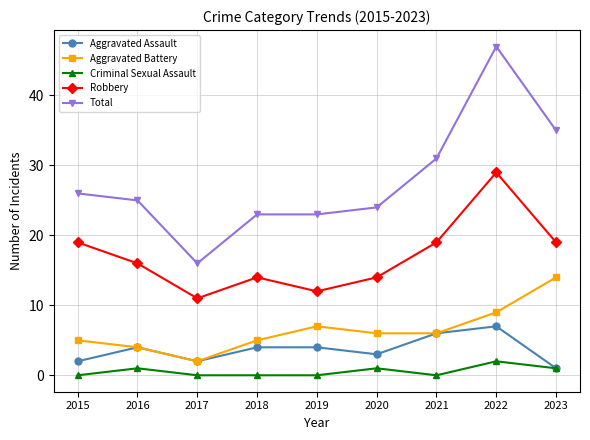

Count the number of data series in this chart.

5